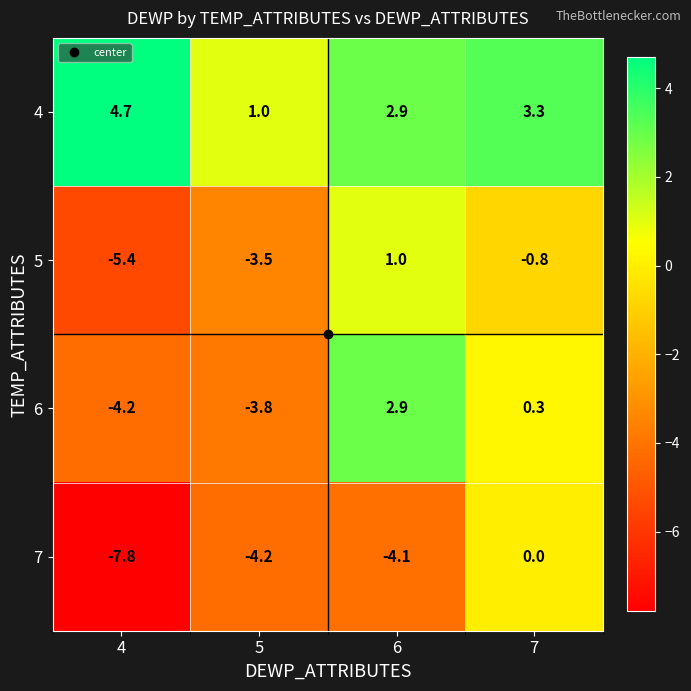

Which series has the widest spread of values?

7